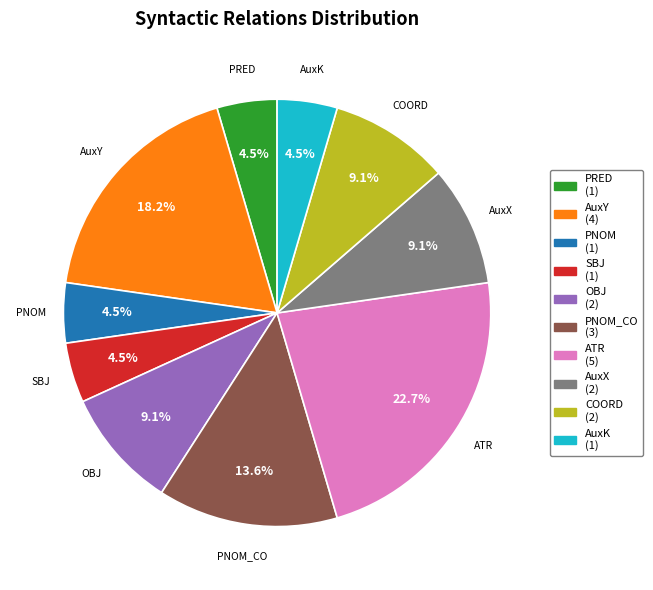

Is the sum of AuxX and AuxK greater than half?

No